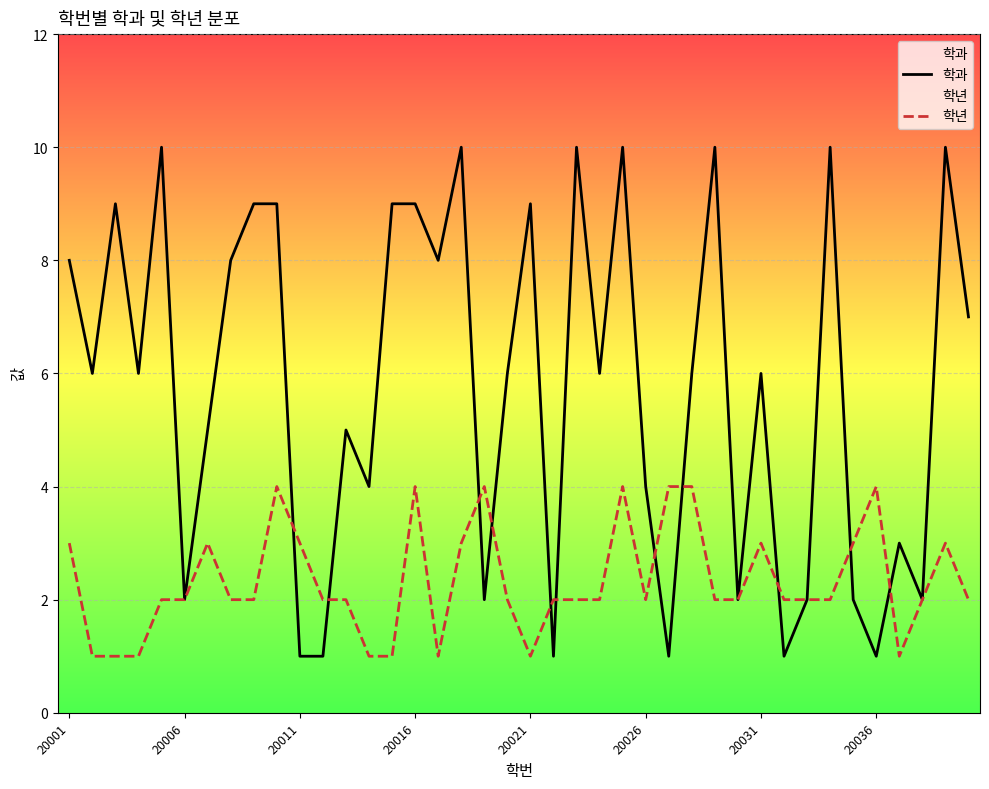

What position from the right is 18?

22